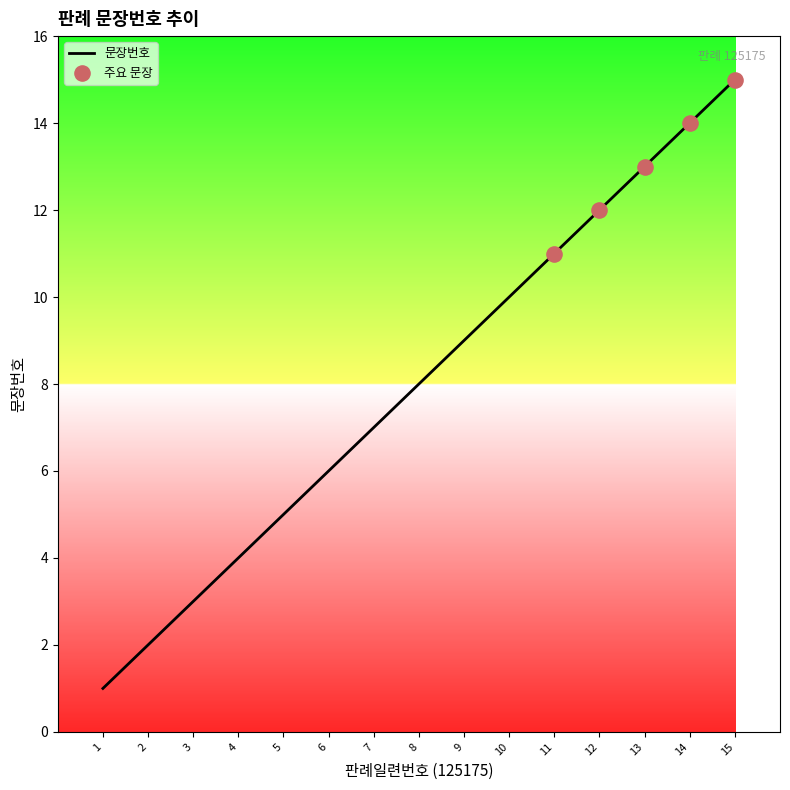

What is the change in value from 5 to 9?

+4